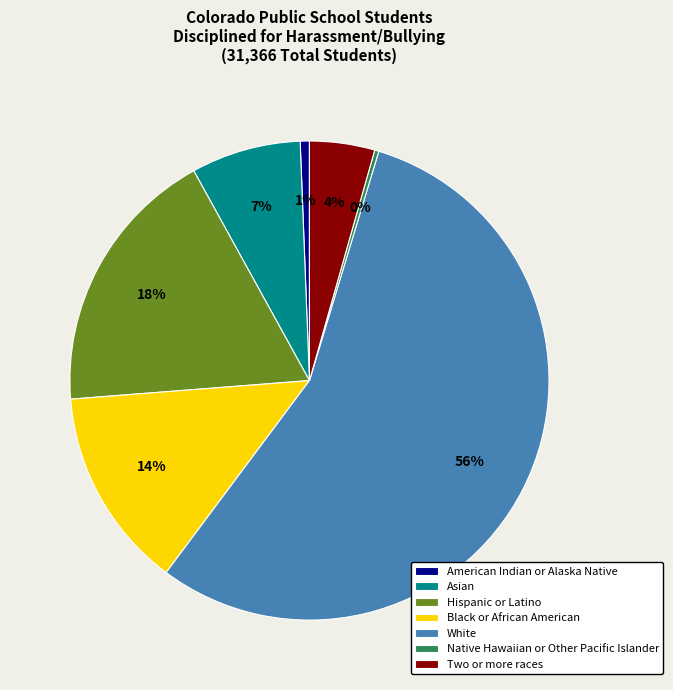

Do Native Hawaiian or Other Pacific Islander and White together represent more than half of the pie?

Yes